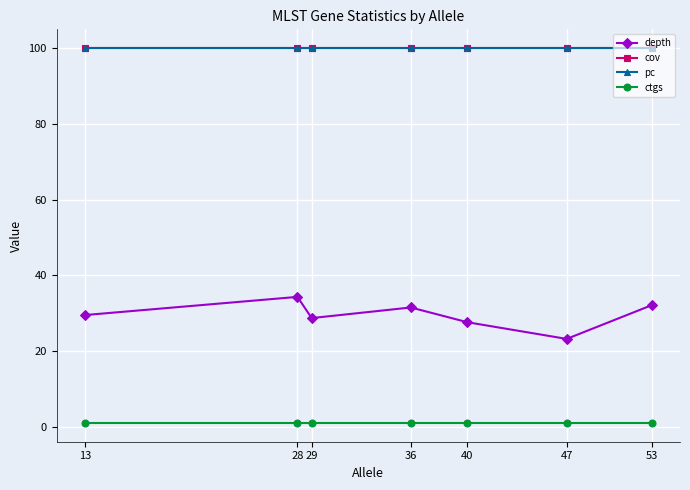

The depth series shows 46.1 at 40. True or false?

False